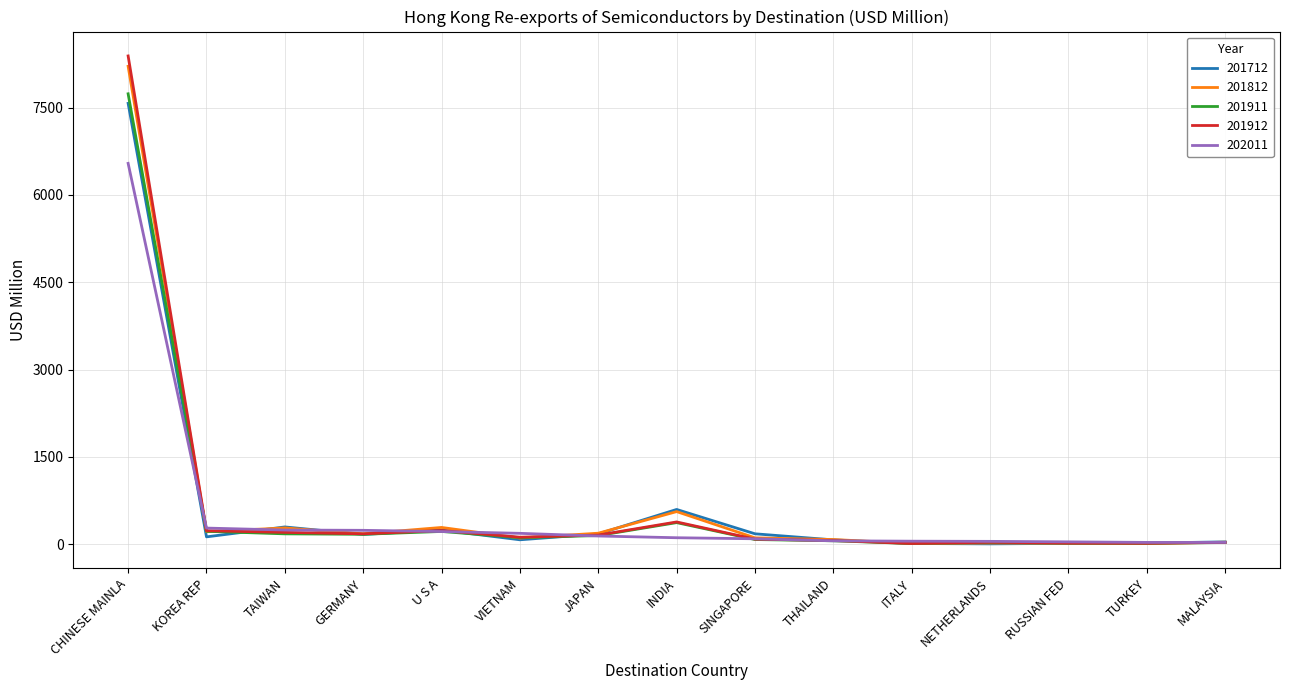

At which category is the sum across all series the highest?

CHINESE MAINLA